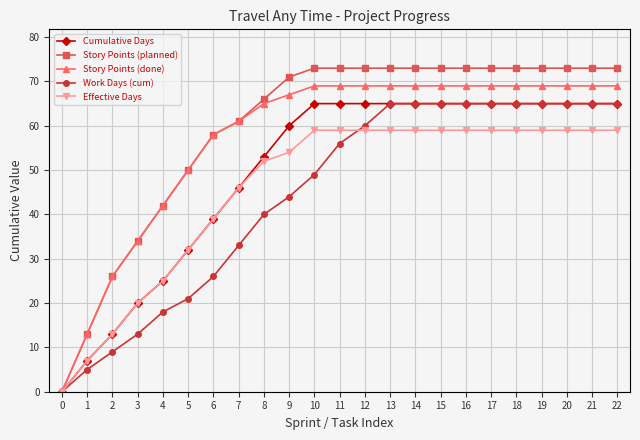

What is the total value across all series at 11?

322